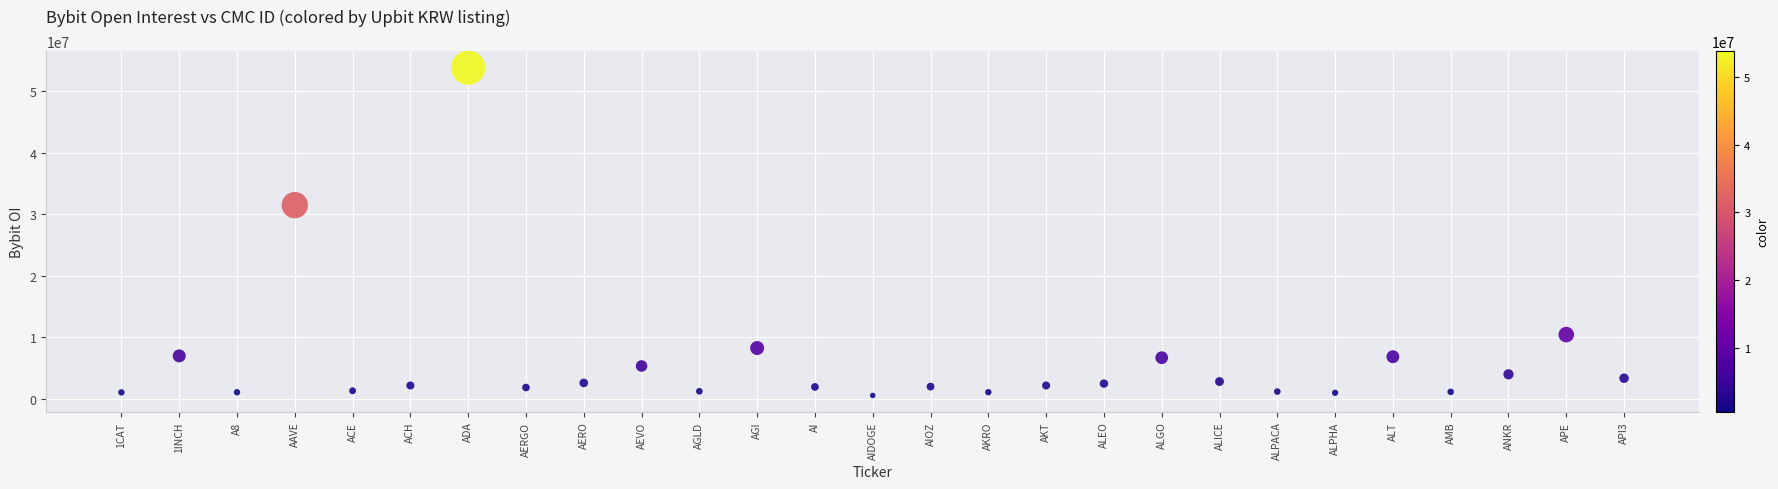

What Y value in the scatter plot is closest to 27161890?

31459488